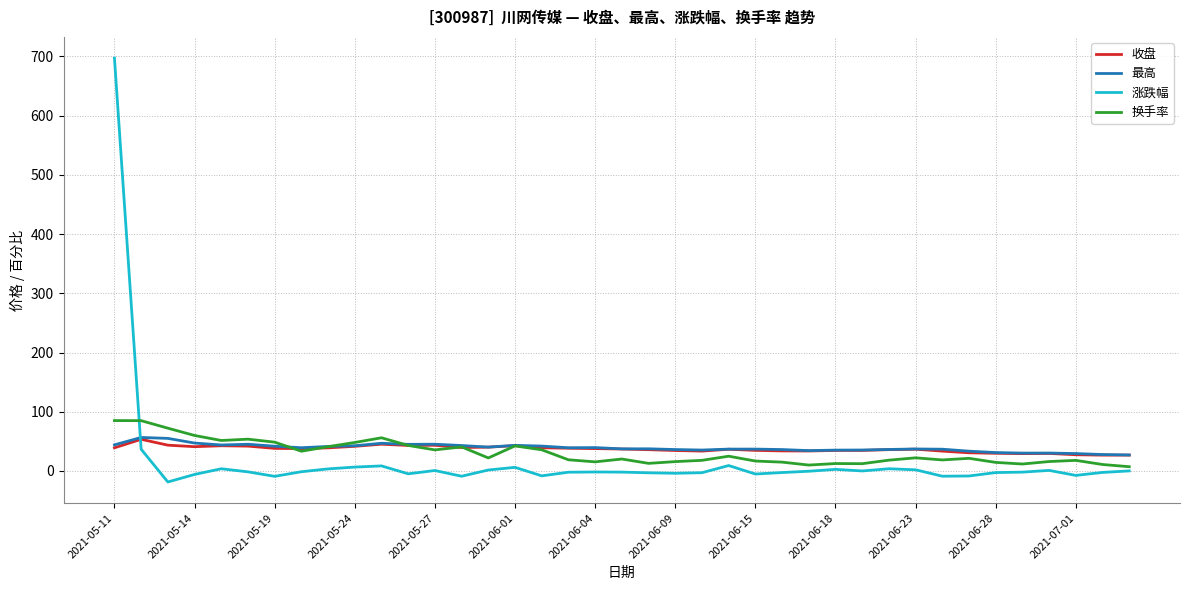

How many lines are shown in the chart?

4